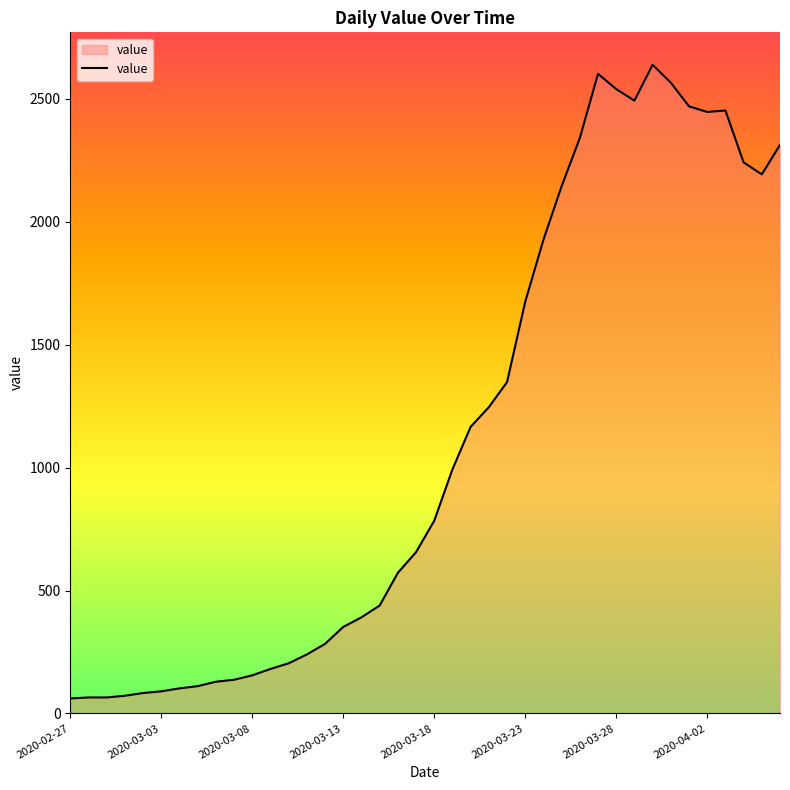

What is the greatest value displayed?

2639